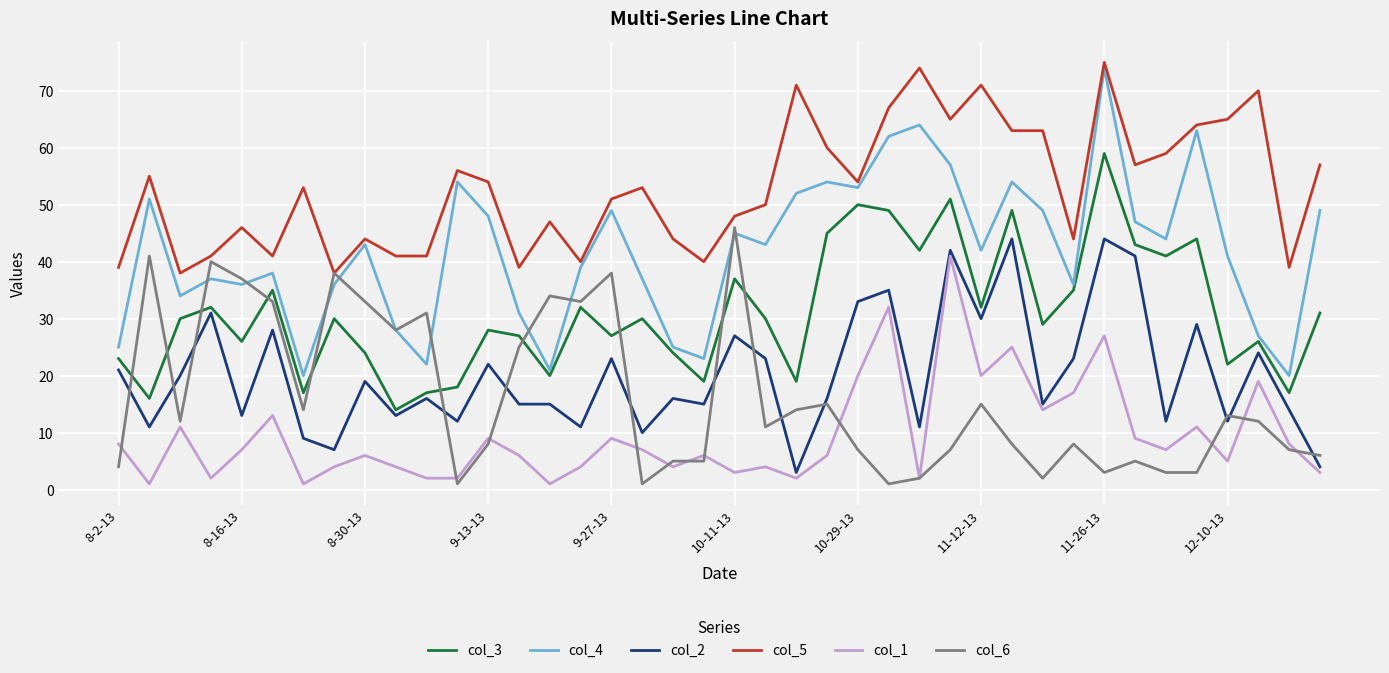

True or false: col_4 and col_2 cross at least once.

False